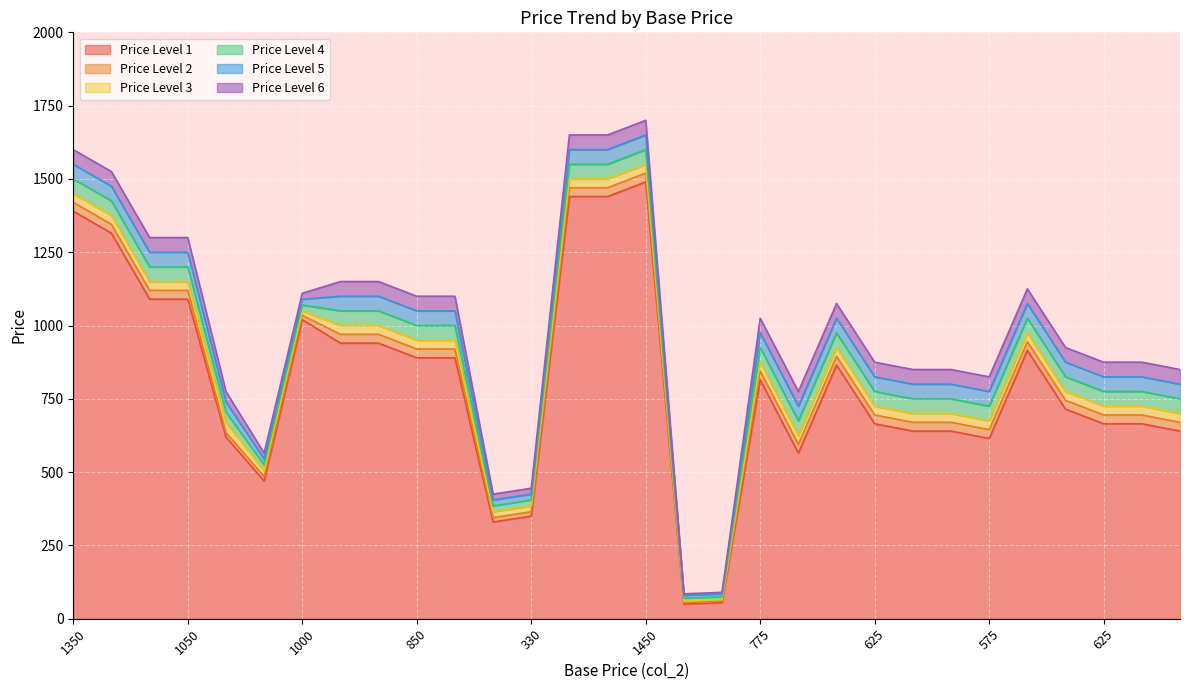

Rank the series by their maximum value, from highest to lowest.

col_8, col_7, col_6, col_5, col_4, col_3